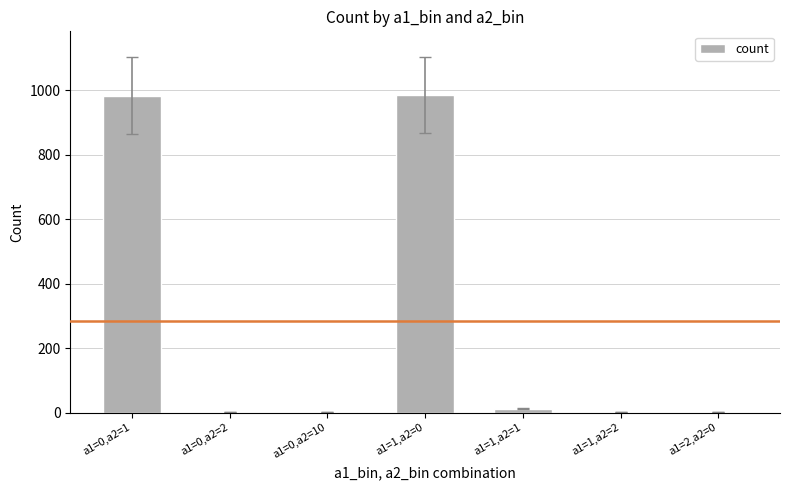

The value at a1=1,a2=0 is 986. True or false?

True